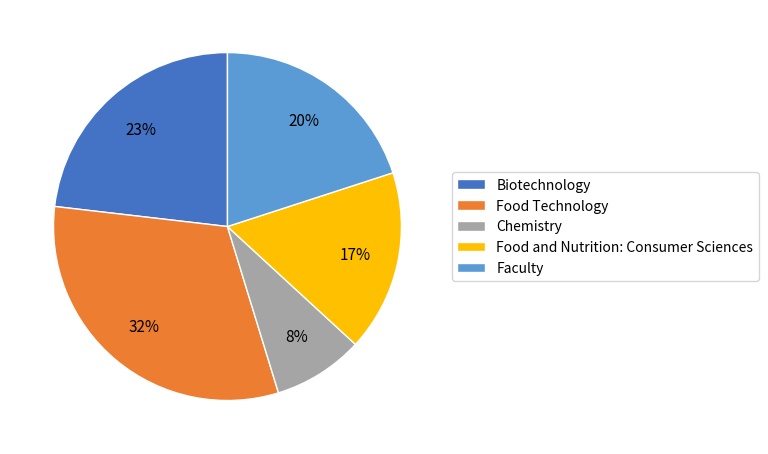

Does Biotechnology account for over 50% of the chart?

No